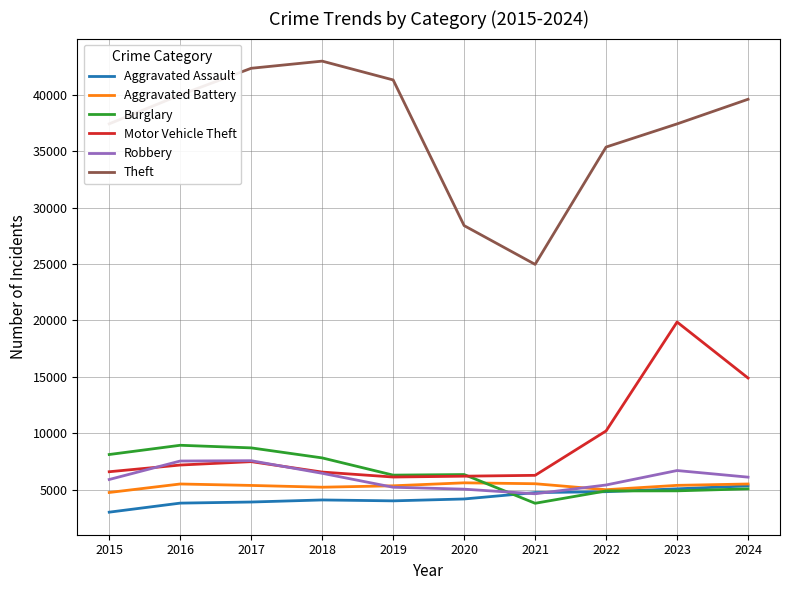

The value of Robbery at 2022 is 5407. True or false?

True